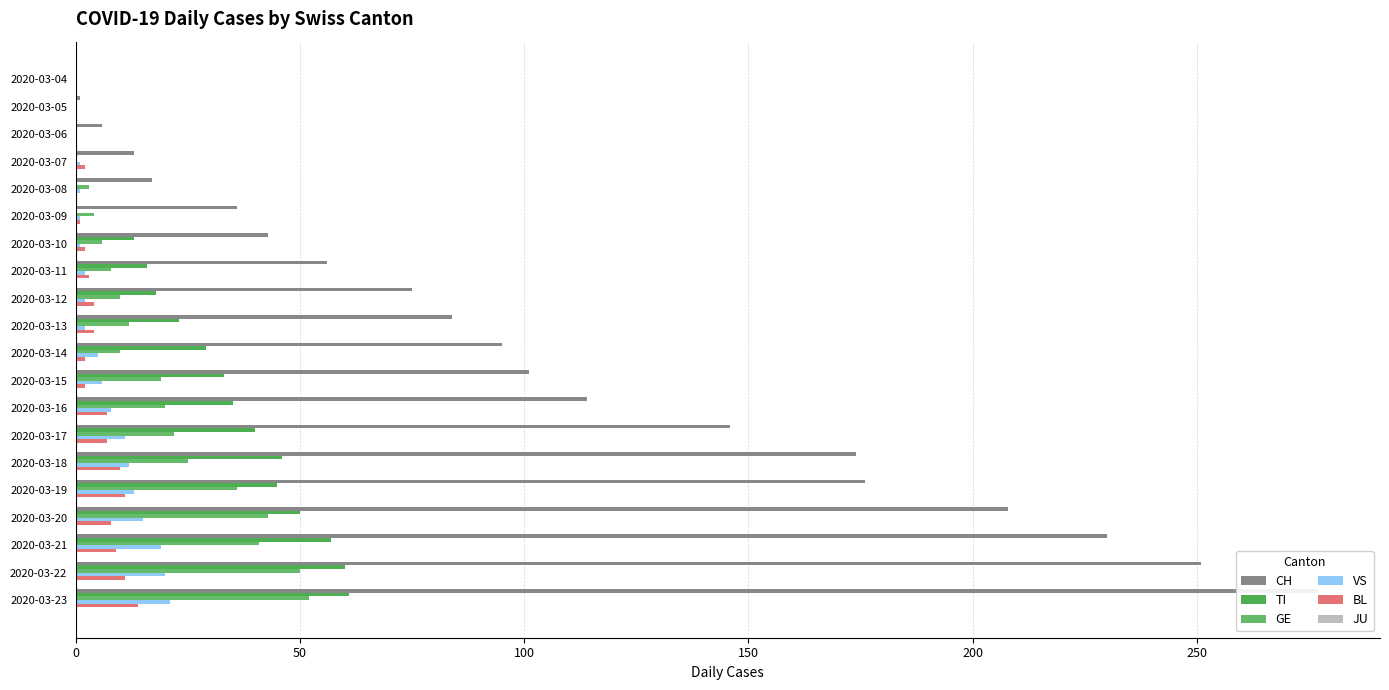

What is the value of the BL bar at the 18th from the left?

9.0